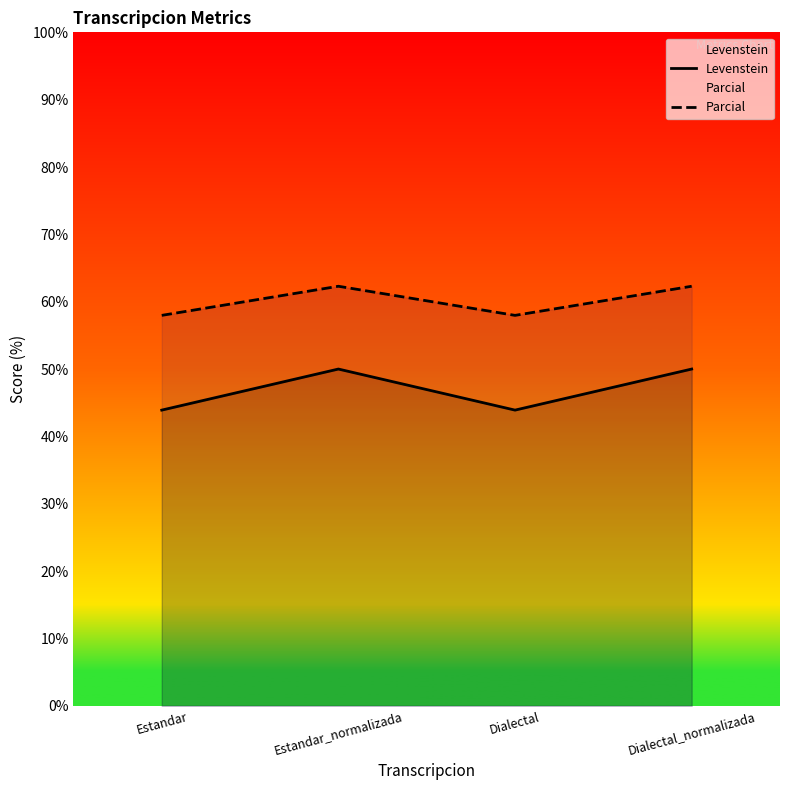

List the labels in order of Levenstein value, largest first.

Estandar_normalizada, Dialectal_normalizada, Estandar, Dialectal